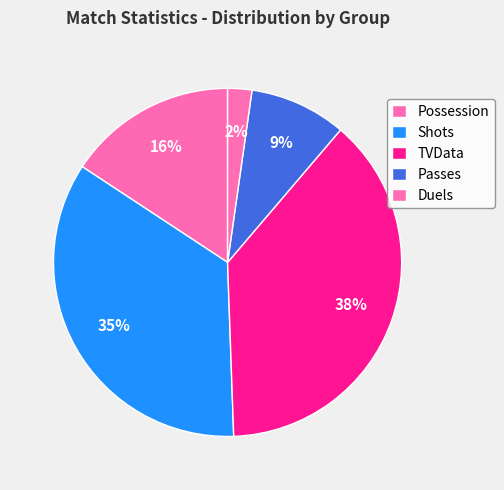

Which slice is the smallest?

Duels